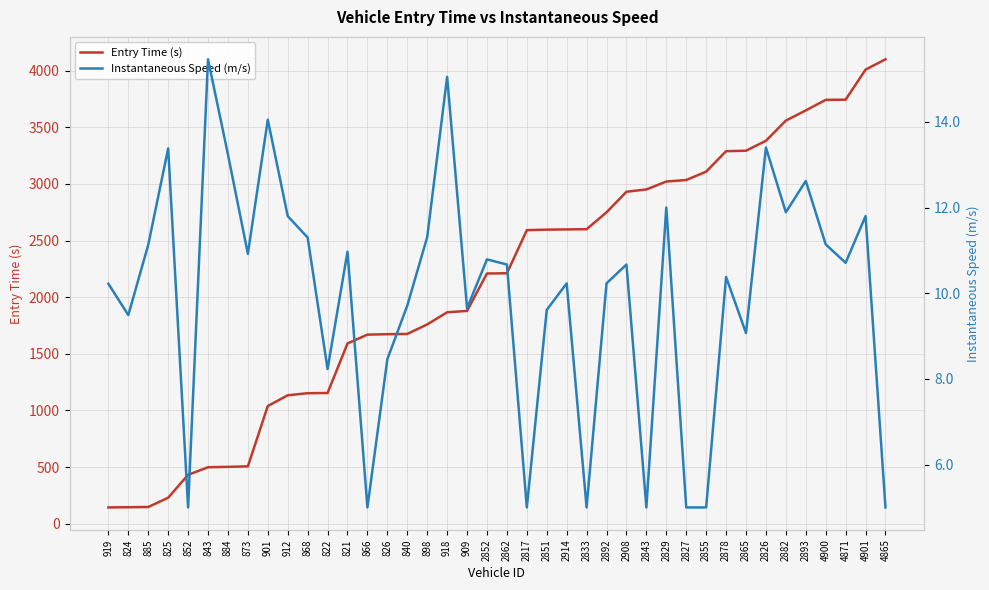

Rank the series by their maximum value, from highest to lowest.

Entry Time (s), Instantaneous Speed (m/s)